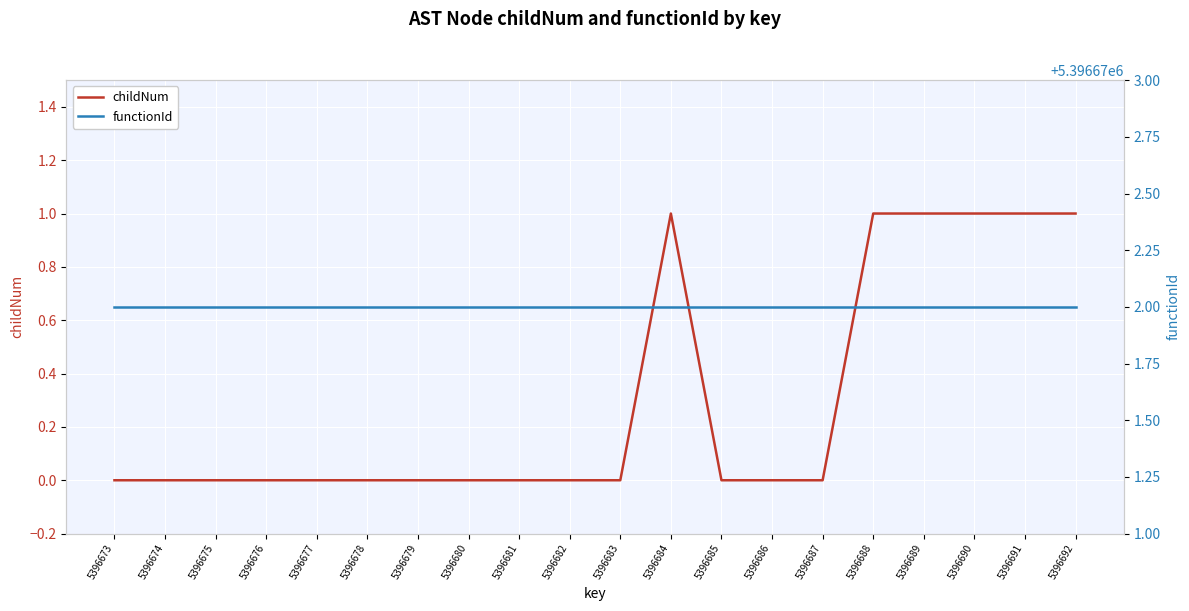

True or false: childNum has more than 1 interior local peaks.

False